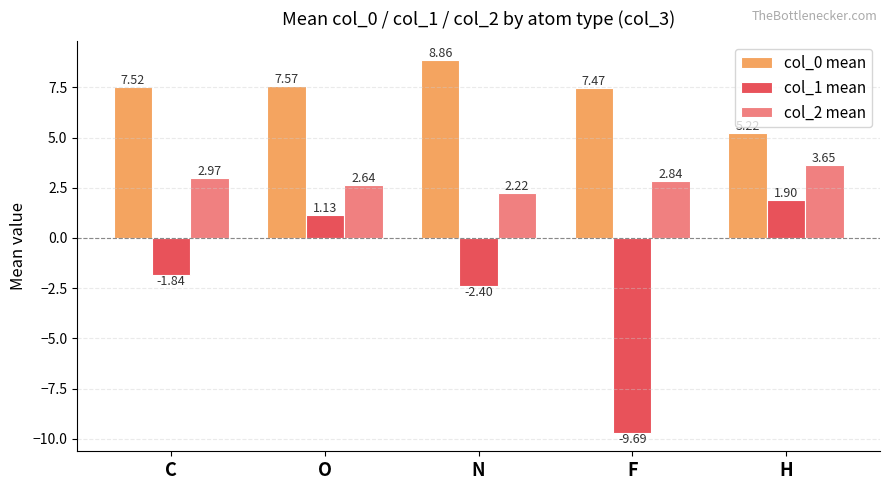

What is the difference between the maximum and second lowest values in the col_1 mean series?

4.3